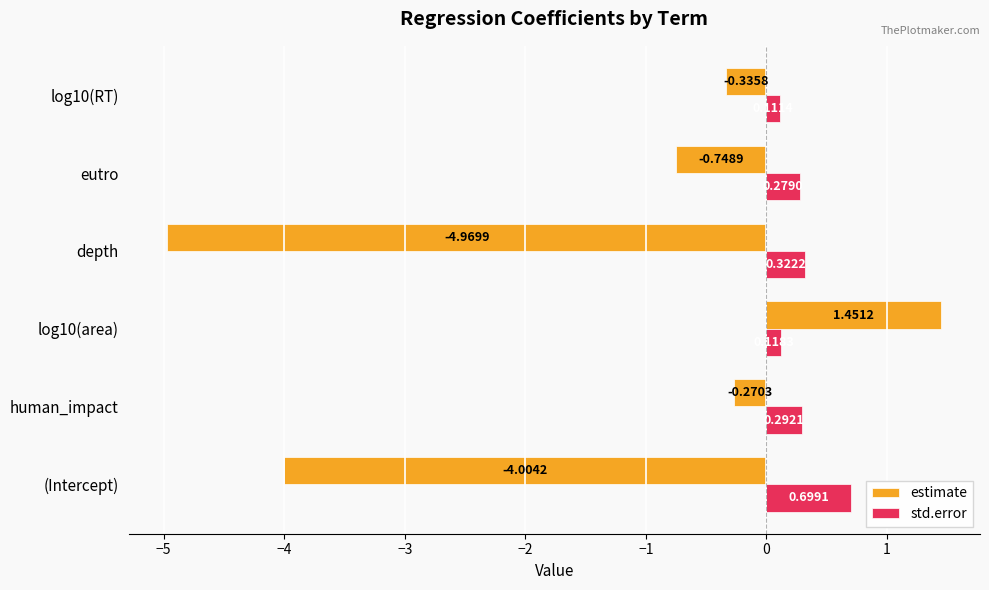

What is the spread (max minus min) of values at (Intercept)?

4.7